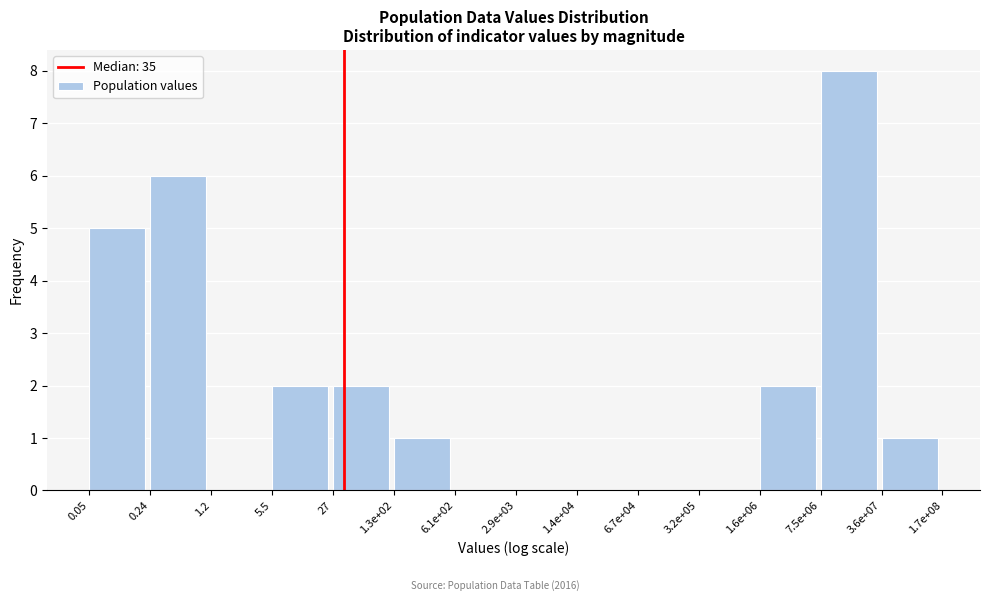

Reading left to right, extract all data points from this chart.

0.05=5	0.24=6	1.2=0	5.5=2	27=2	1.3e+02=1	6.1e+02=0	2.9e+03=0	1.4e+04=0	6.7e+04=0	3.2e+05=0	1.6e+06=2	7.5e+06=8	3.6e+07=1